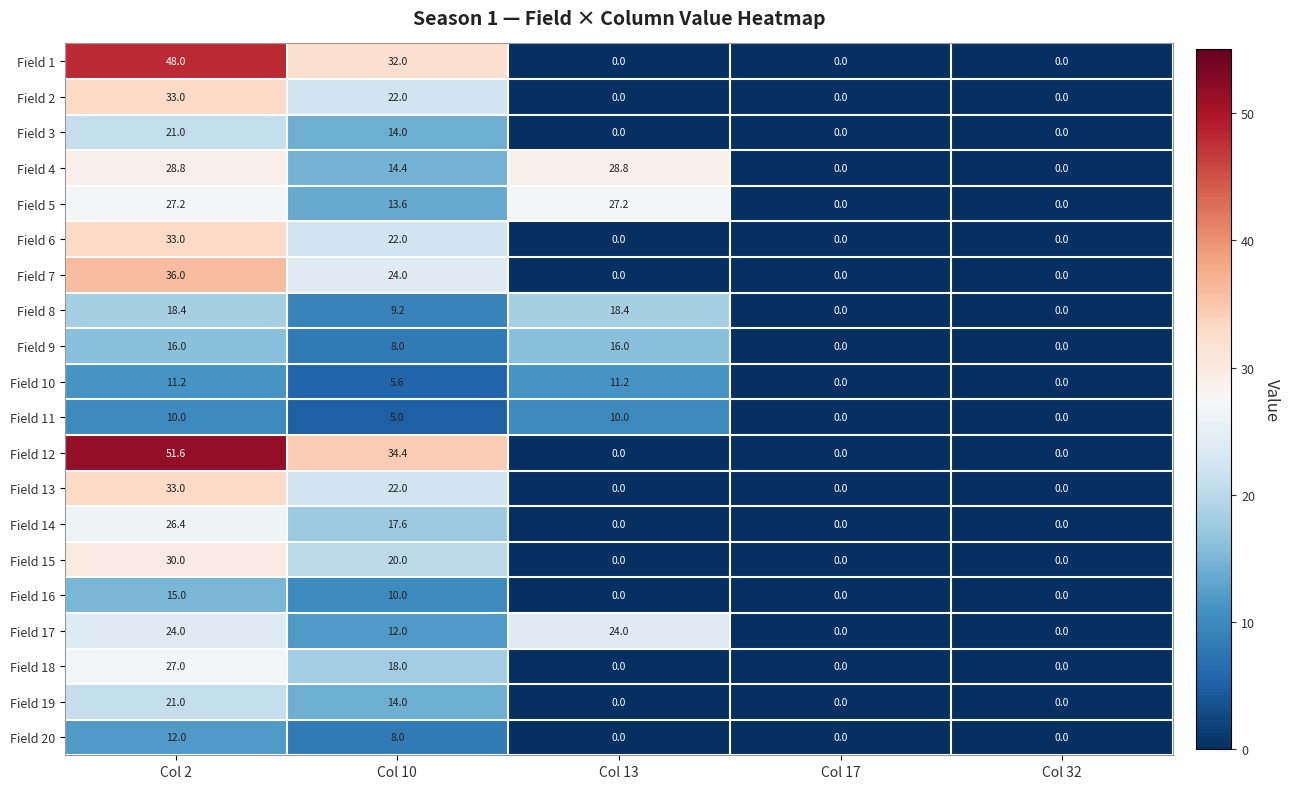

What is the difference between the second highest and minimum values in the Field 16 series?

10.0